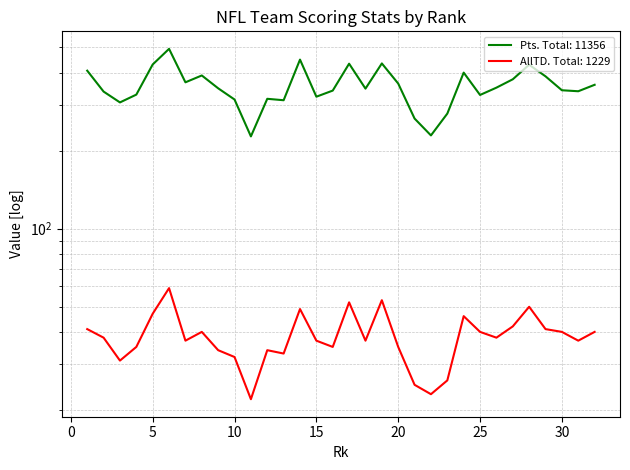

How many lines are shown in the chart?

2